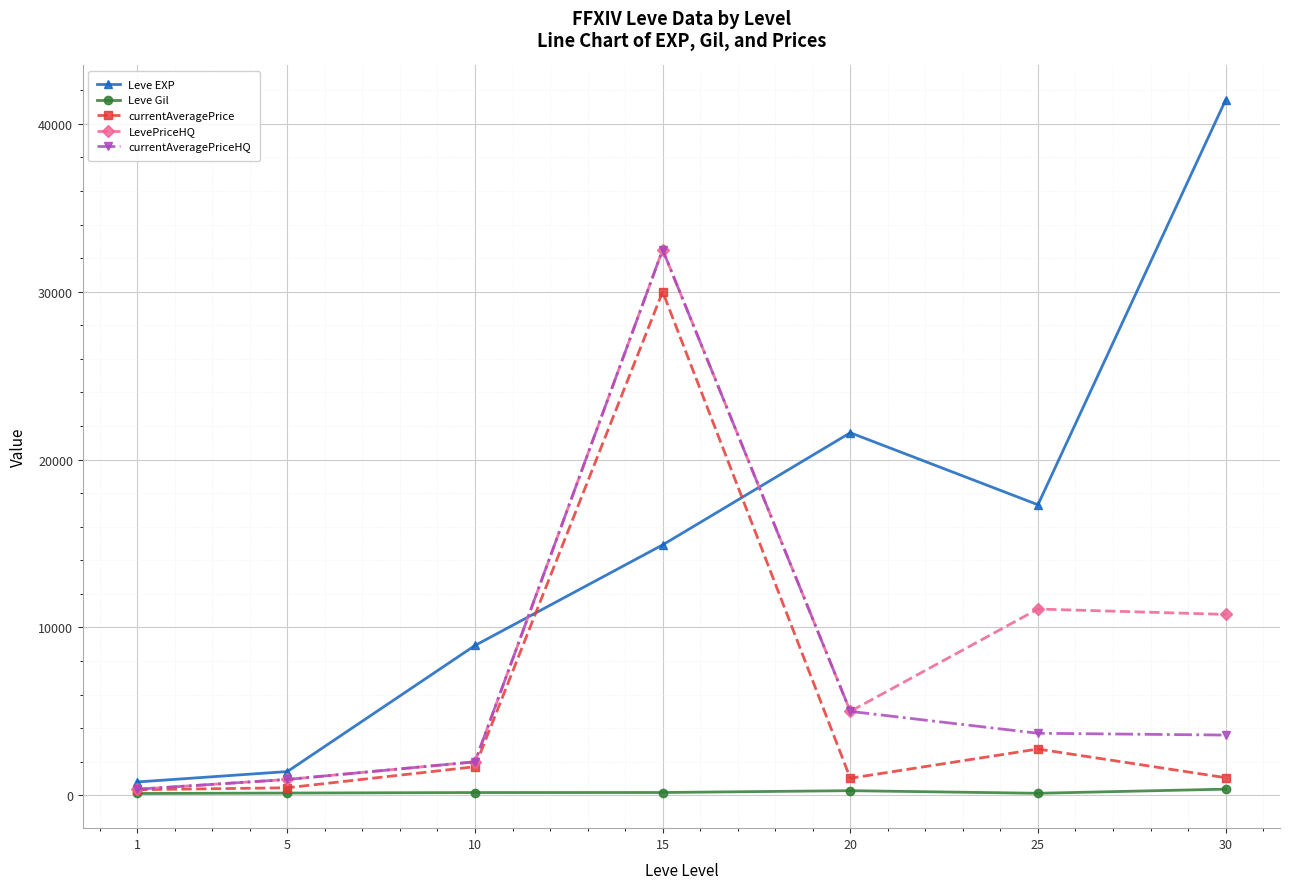

What are all the series names shown in the legend?

Leve EXP, Leve Gil, currentAveragePrice, LevePriceHQ, currentAveragePriceHQ